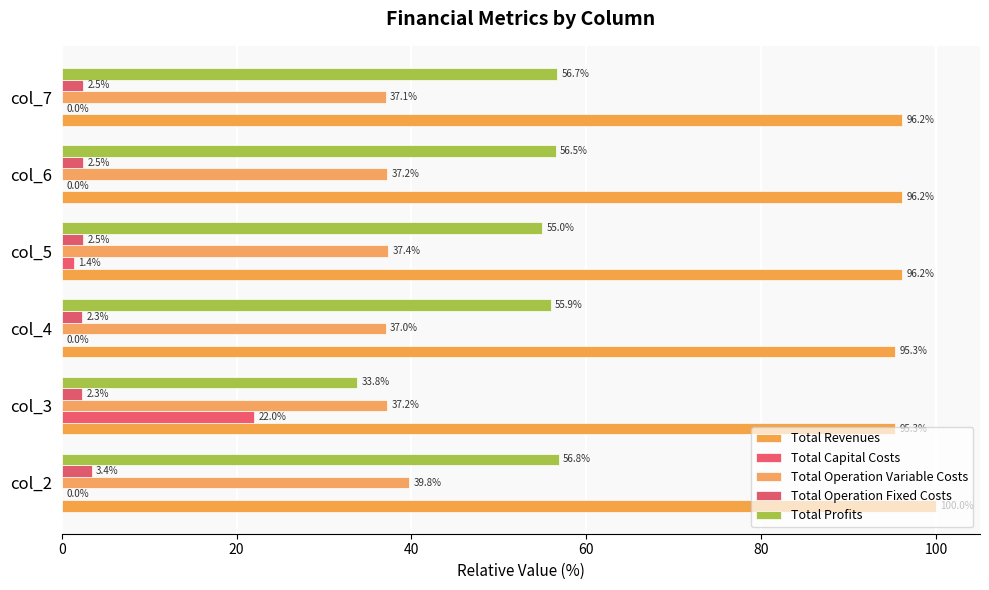

What is the average value of the Total Operation Fixed Costs series?

2.6